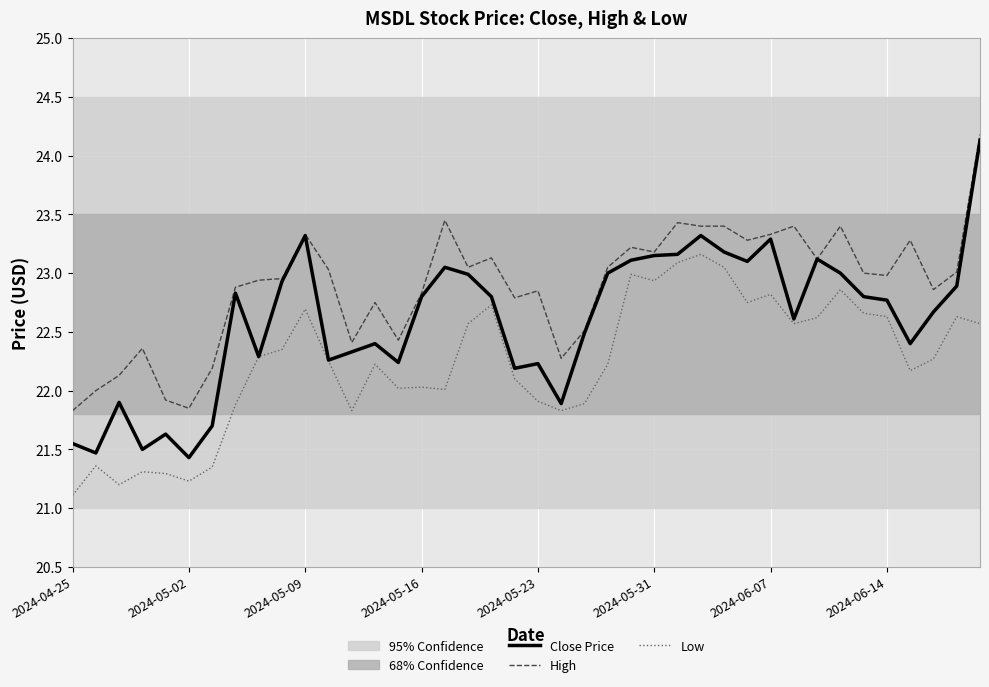

What is the value of the High point at the 30th from the left?

23.3